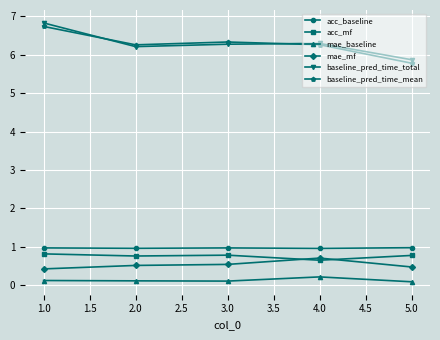

True or false: acc_baseline and mae_baseline intersect in this chart.

False